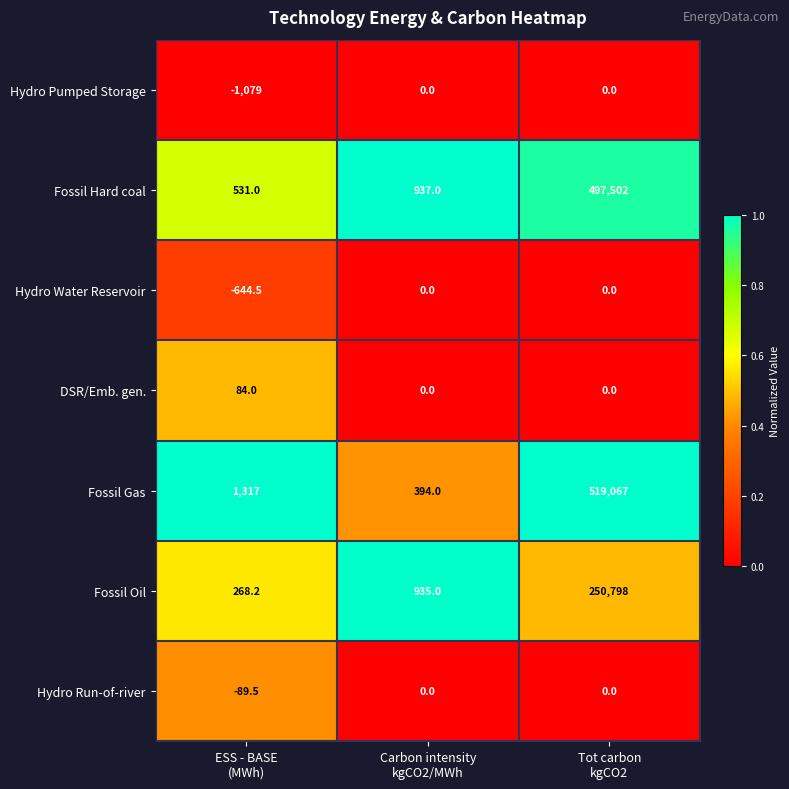

What is the difference between the second highest and minimum values in the Hydro Pumped Storage series?

1079.0